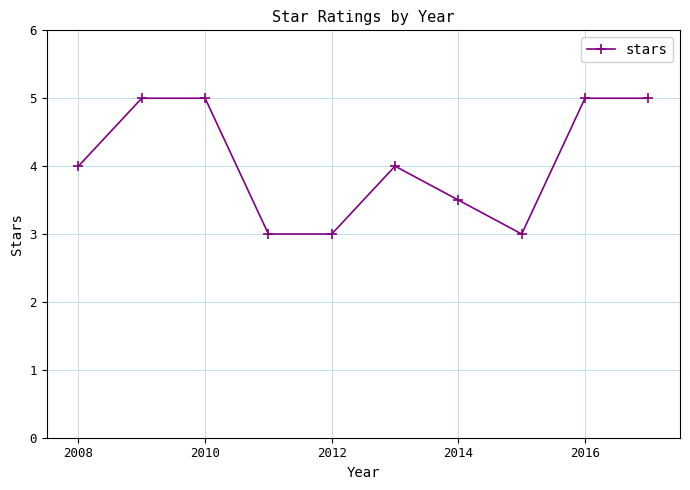

What is the maximum value shown in the chart?

5.0